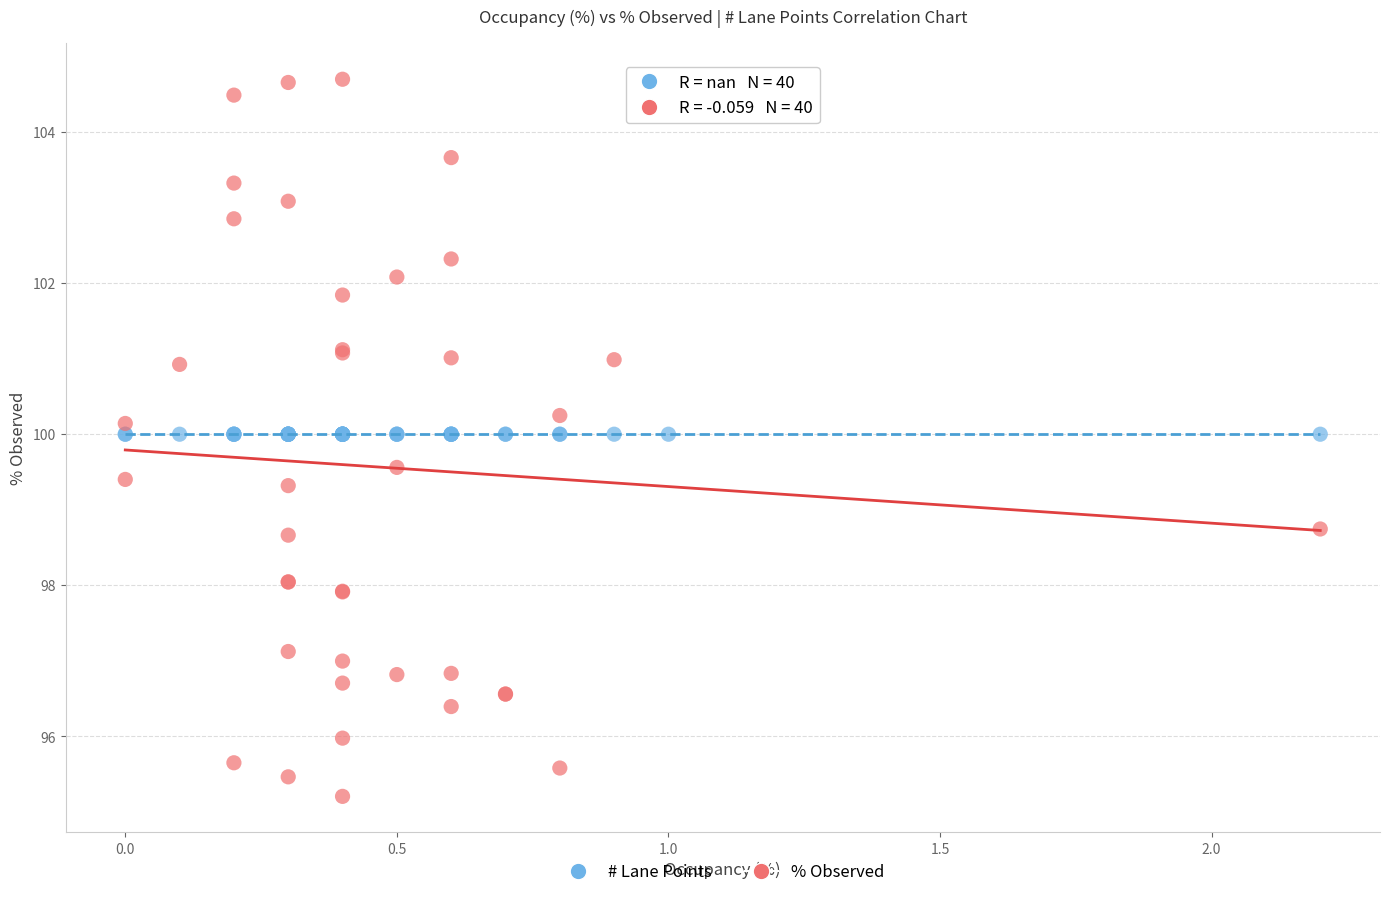

Which series contains the lowest Y value?

% Observed